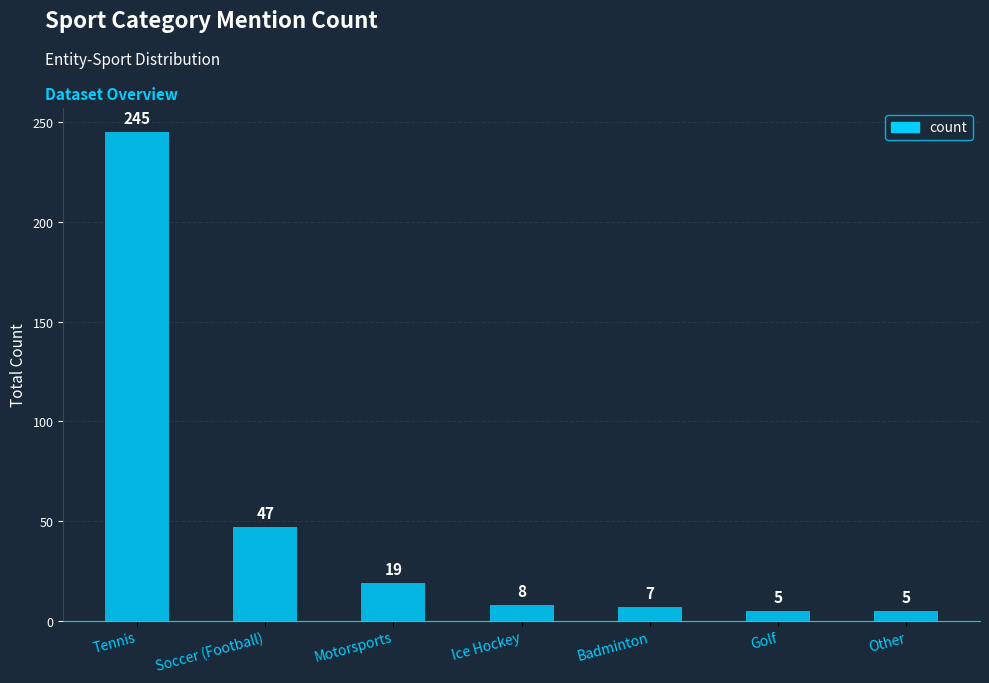

The chart shows a value of 8 at Ice Hockey. True or false?

True